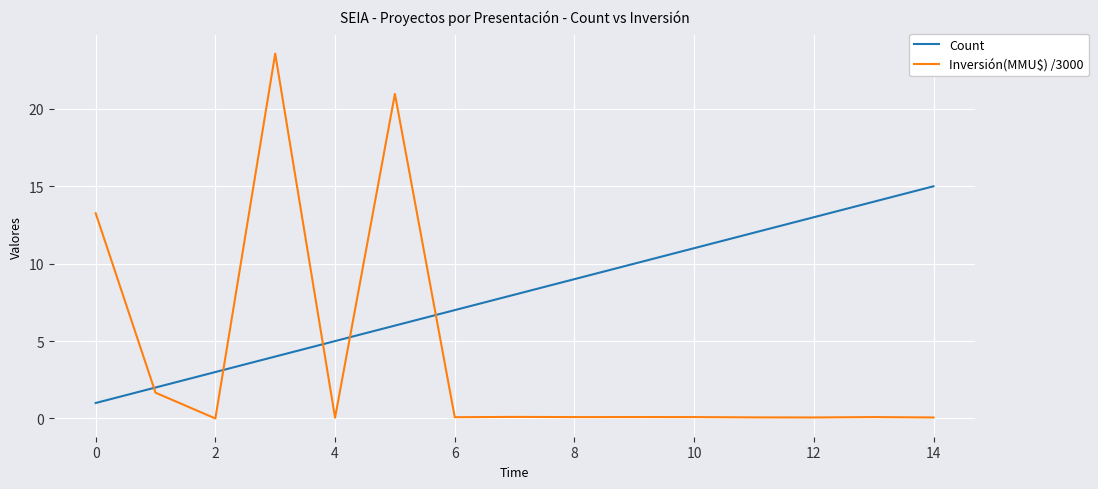

Does the chart display data point markers on the line(s)?

No